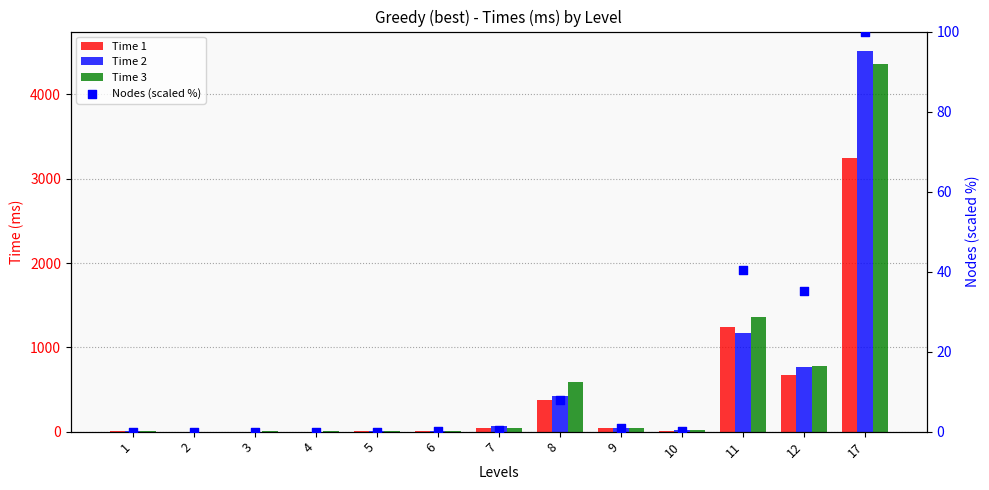

At which category is the sum across all series the highest?

17